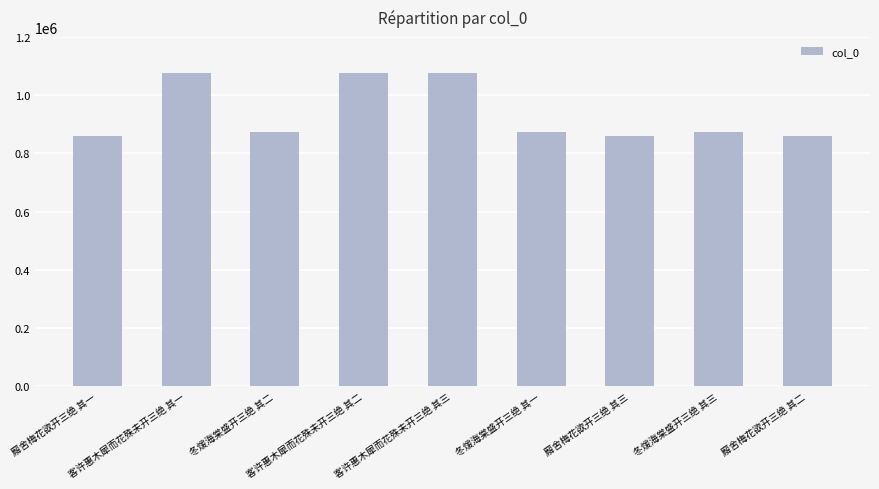

The chart shows a value of 874758 at 冬煖海棠盛开三绝 其一. True or false?

True